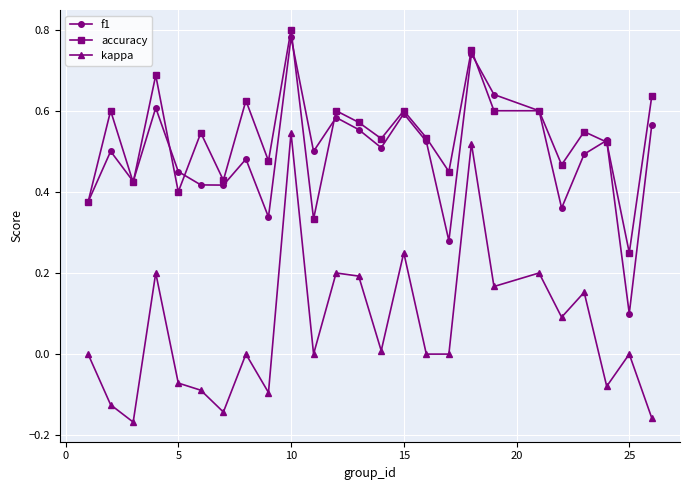

At how many categories does at least one series exceed 0?

25